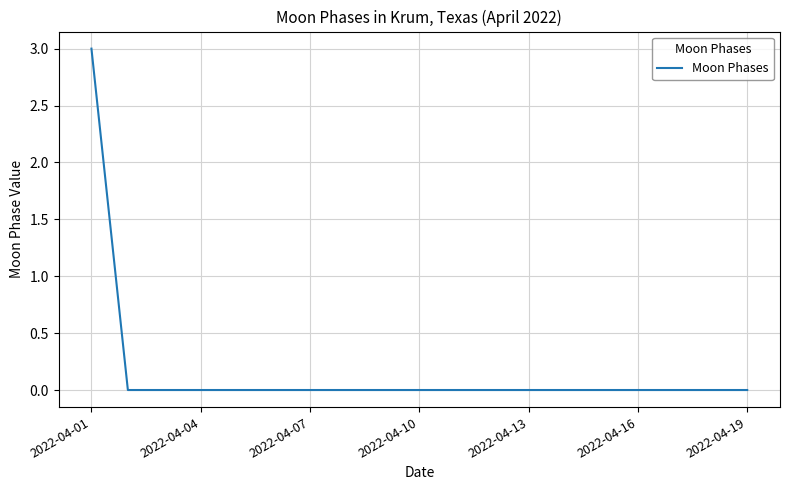

Is this an area chart (filled region under the line)?

No